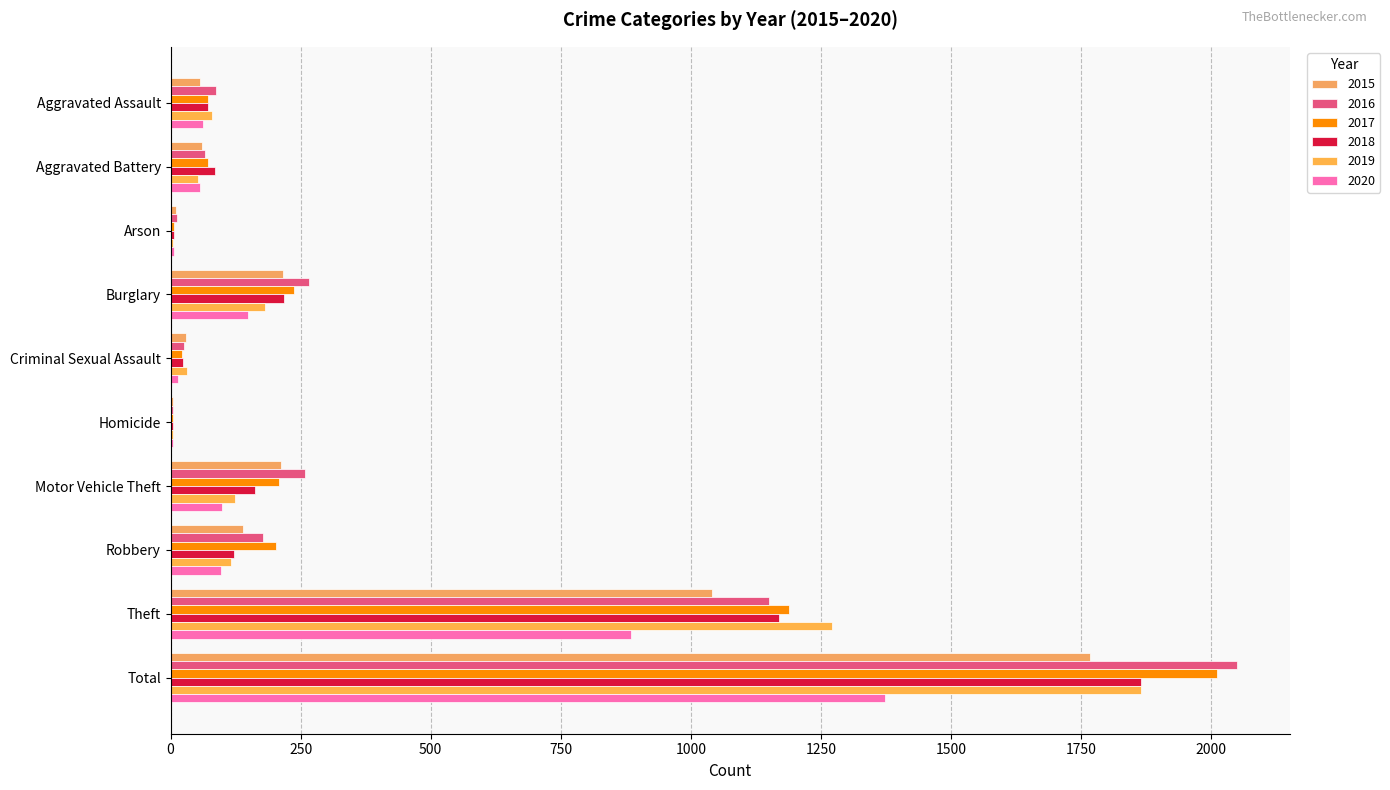

Is the value of 2015 at Motor Vehicle Theft greater than the value of 2020 at Homicide?

Yes